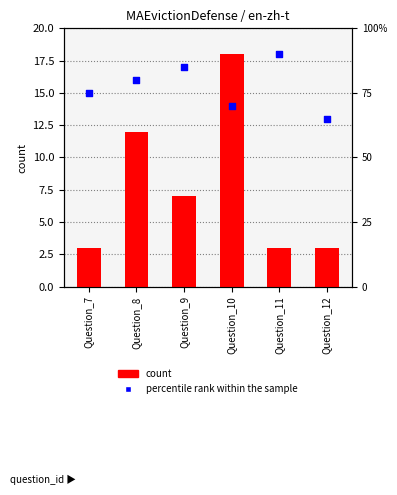

What is the total value across all series at Question_12?

68